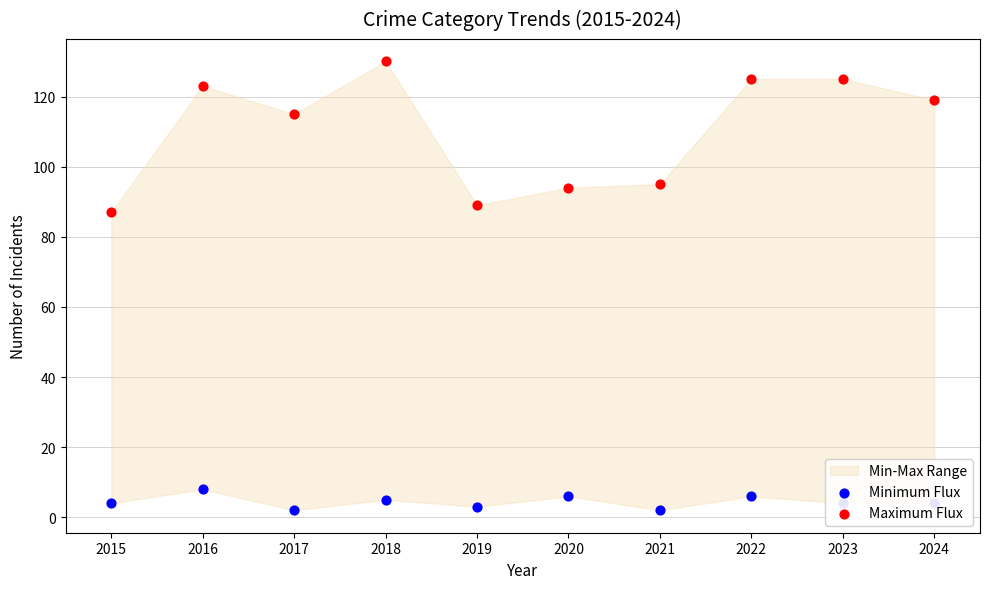

Which series has the largest total across all categories?

Maximum Flux